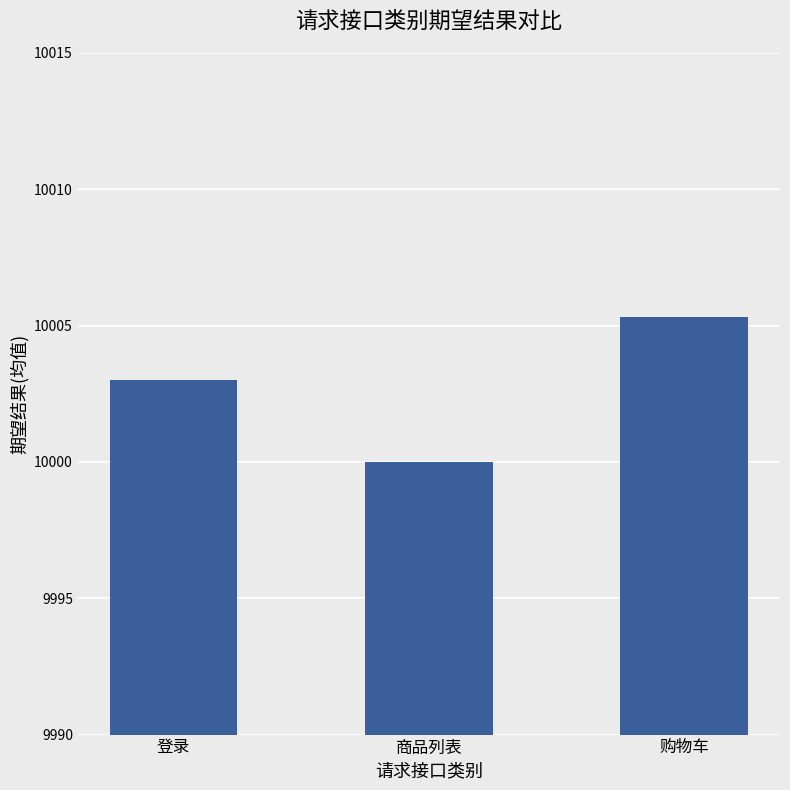

Is it true that the value at 商品列表 is 10000.0?

True